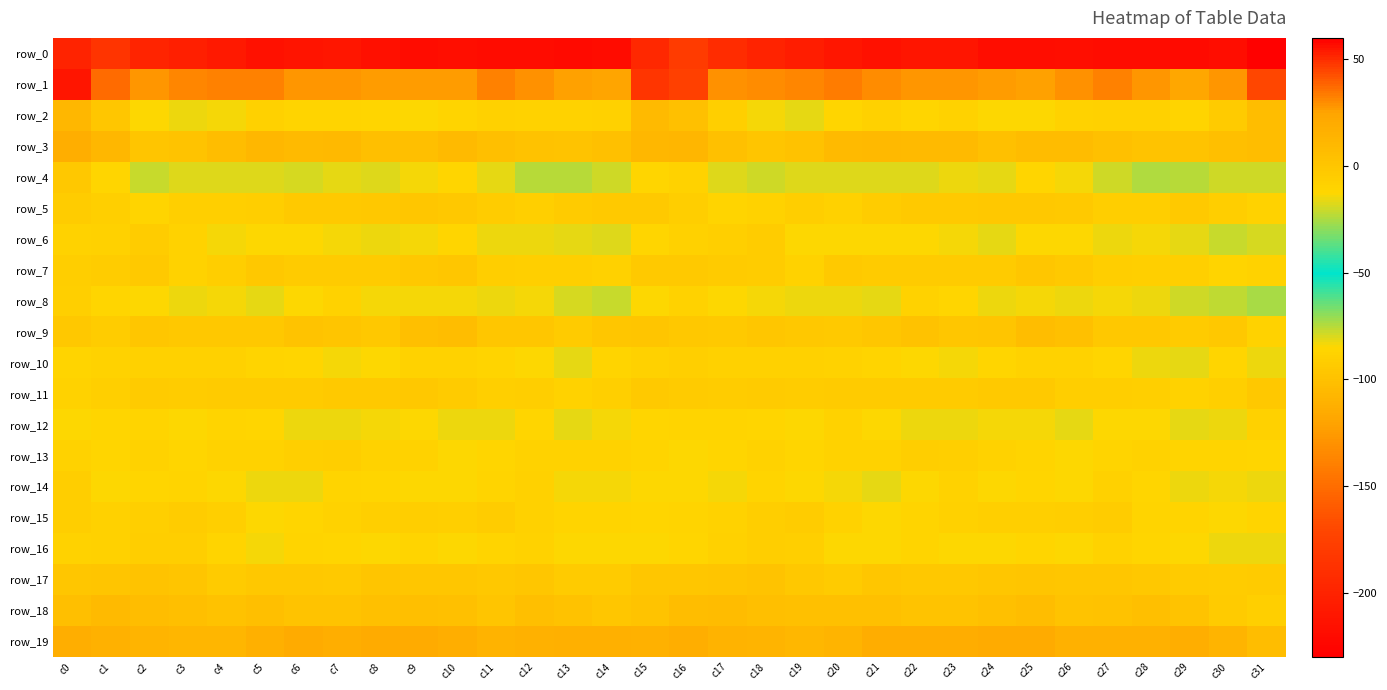

Between c30 and c8, which is larger?

c8